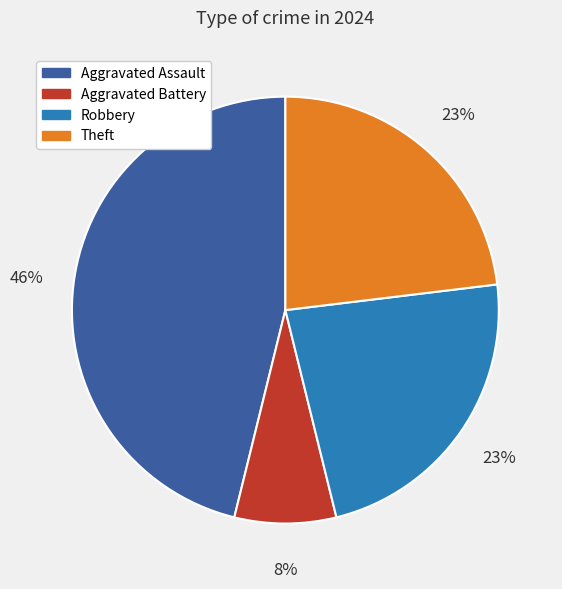

Is there a majority slice in this chart?

No